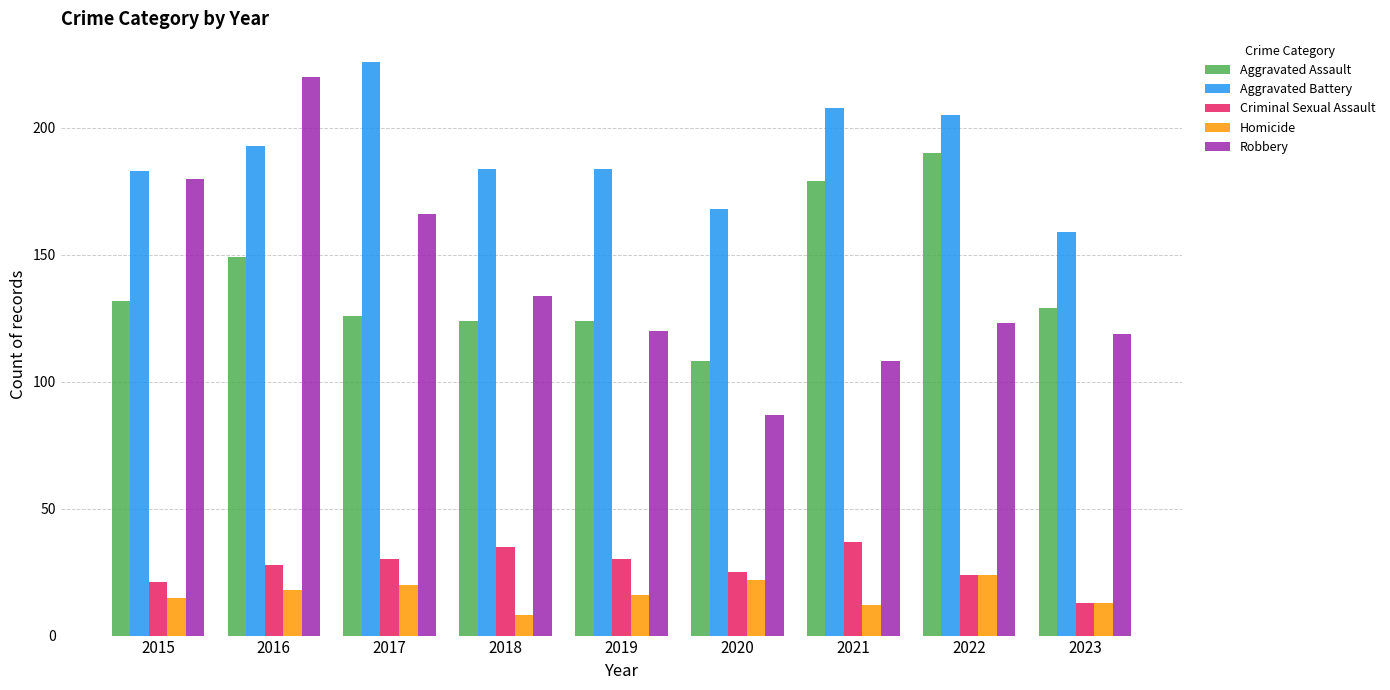

True or false: Aggravated Assault has a value of 129 at 2023.

True